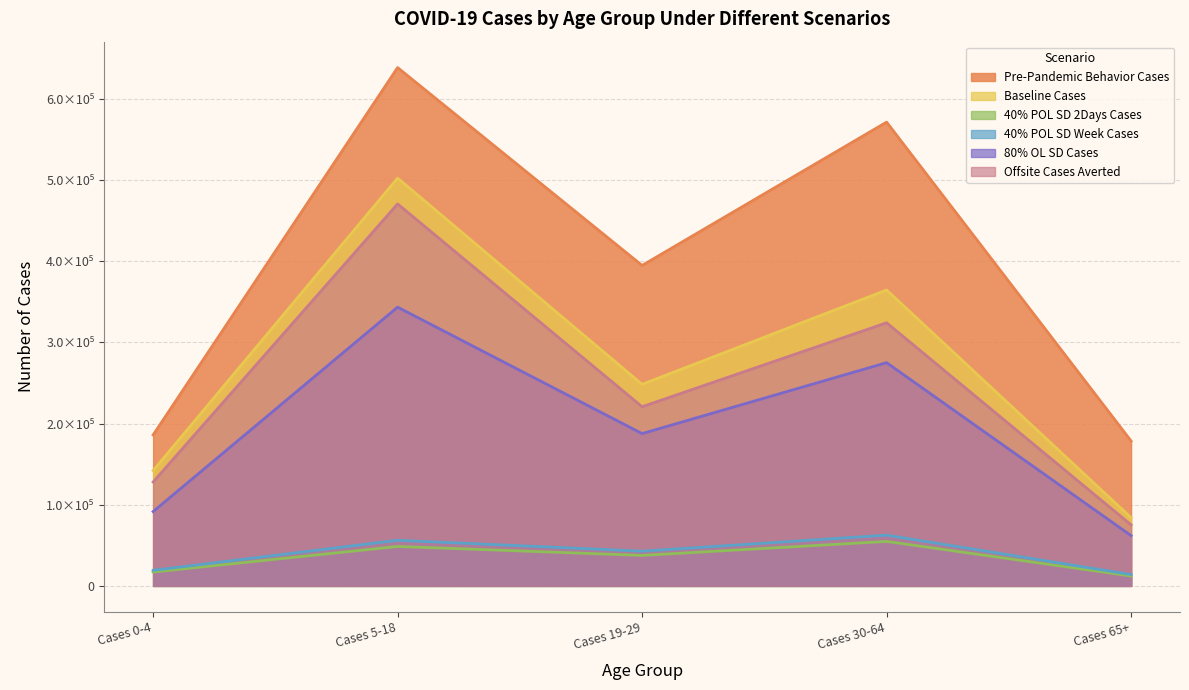

Which series changed the most between Cases 30-64 and Cases 65+?

Pre-Pandemic Behavior Cases